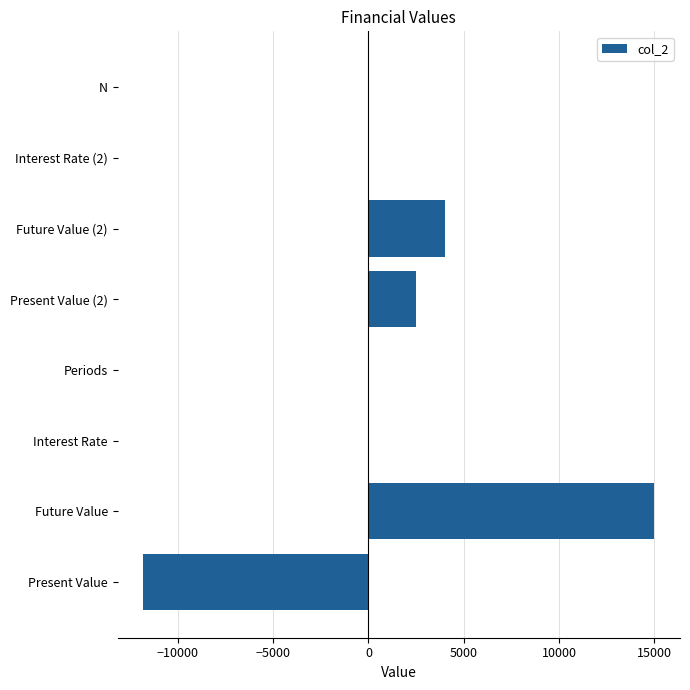

The value at Present Value (2) is 3957.5. True or false?

False